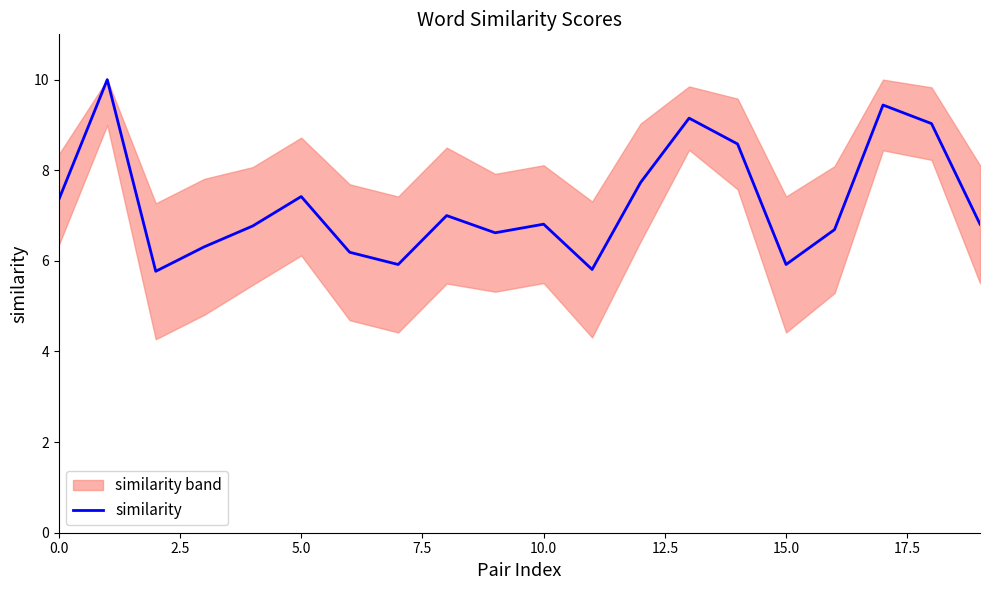

Approximately how many times larger is the value at 18 compared to 10?

1.3